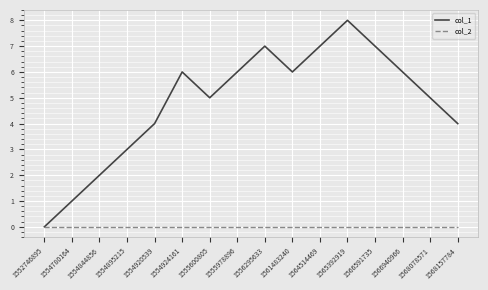

Is the value of col_1 at 1555978896 greater than the value of col_2 at 1554924161?

Yes